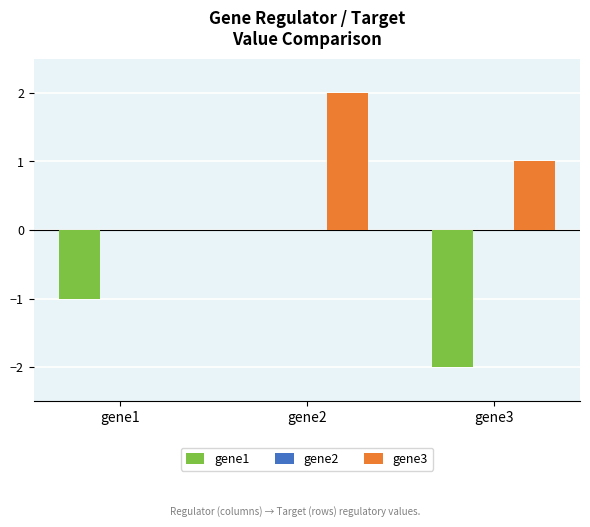

Reading right to left, what are all the values shown in this chart?

gene1: gene3=-2.0	gene2=0.0	gene1=-1.0
gene3: gene3=1.0	gene2=2.0	gene1=0.0